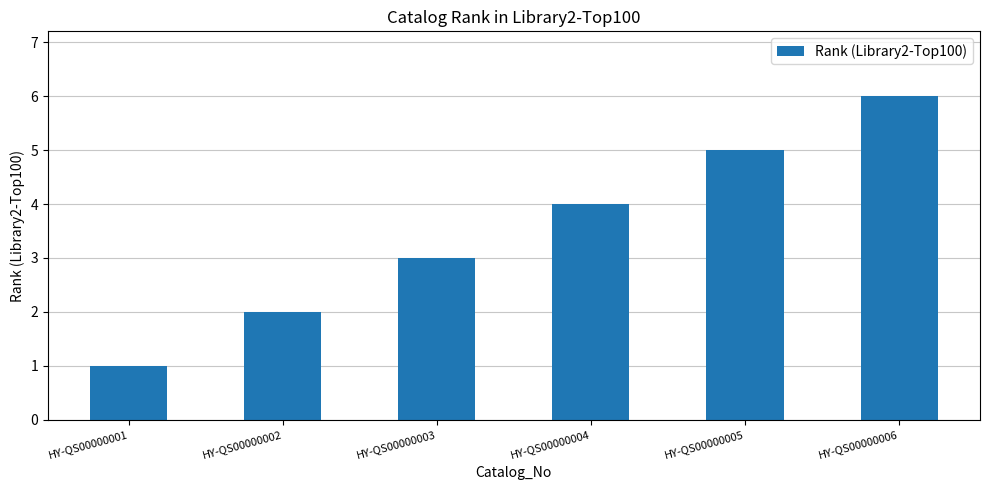

True or false: the data shows 1 at HY-QS00000001.

True